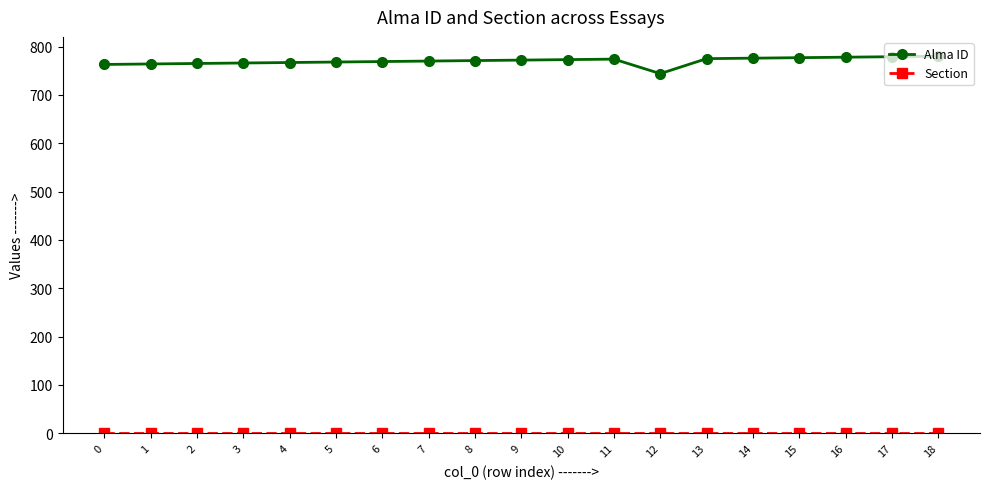

What is the average value of the Alma ID series?

770